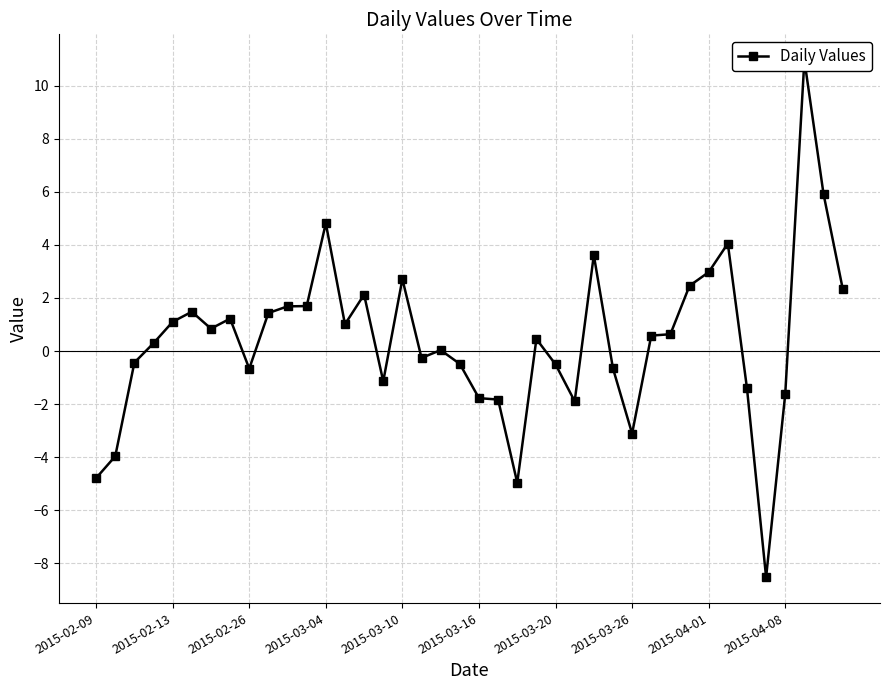

At which label is the value closest to 1?

13